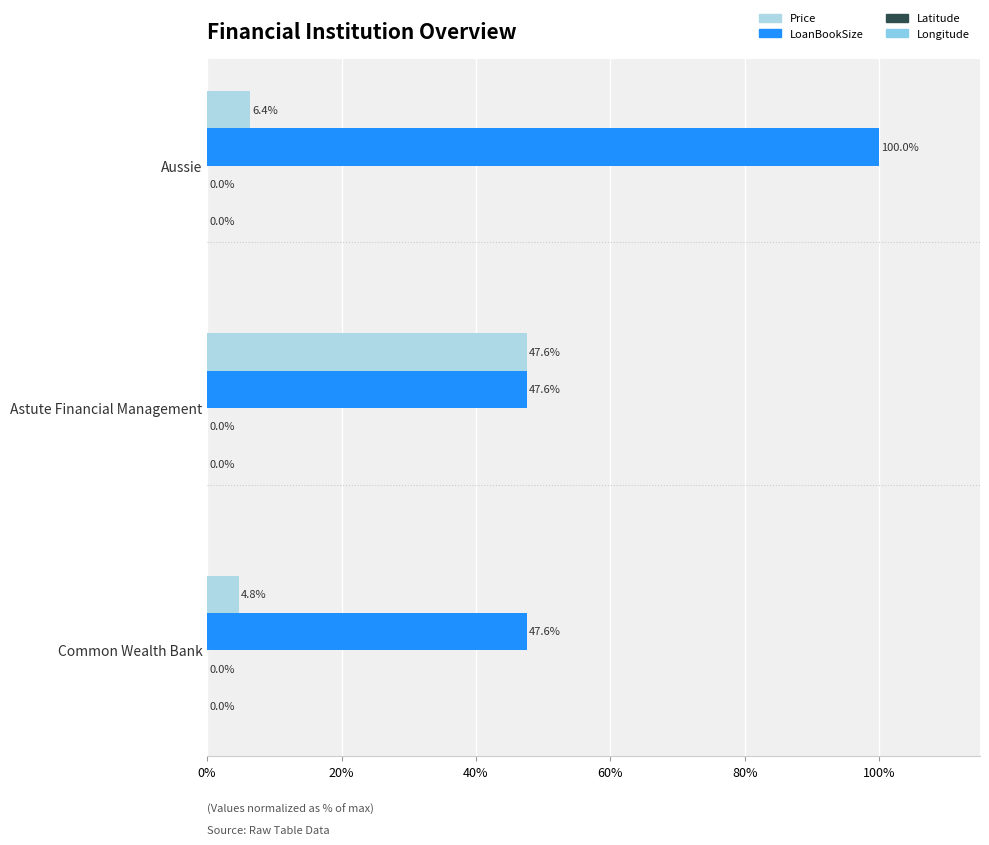

What is the average value of the Price series?

19.6